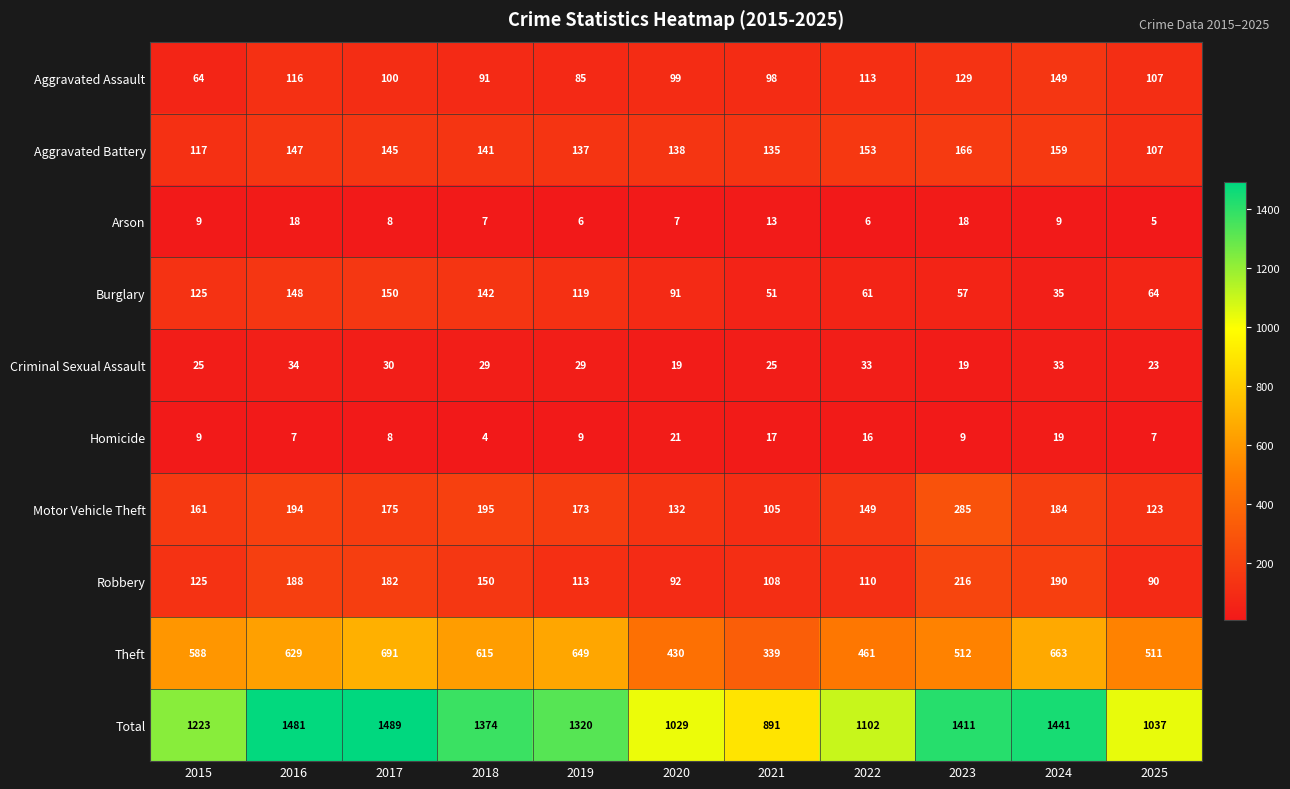

What is the approximate value of Theft at 2019, to the nearest 10?

650